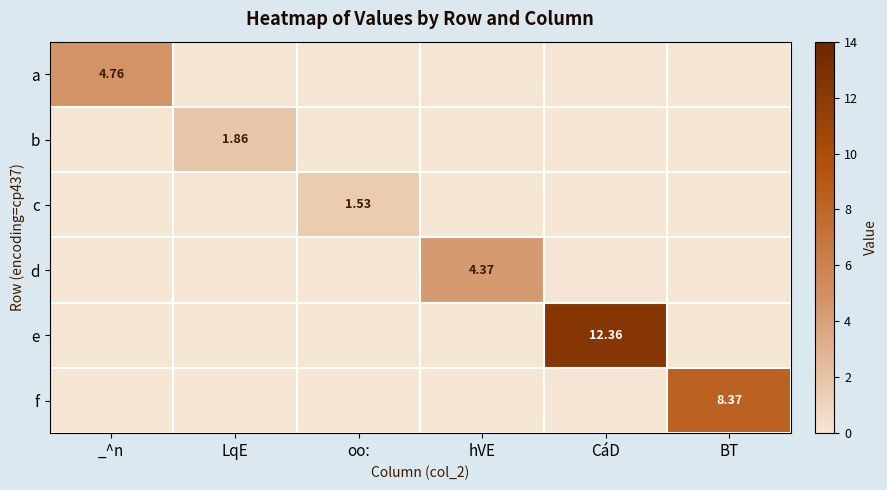

Is it true that a equals 1.9 at BT?

False